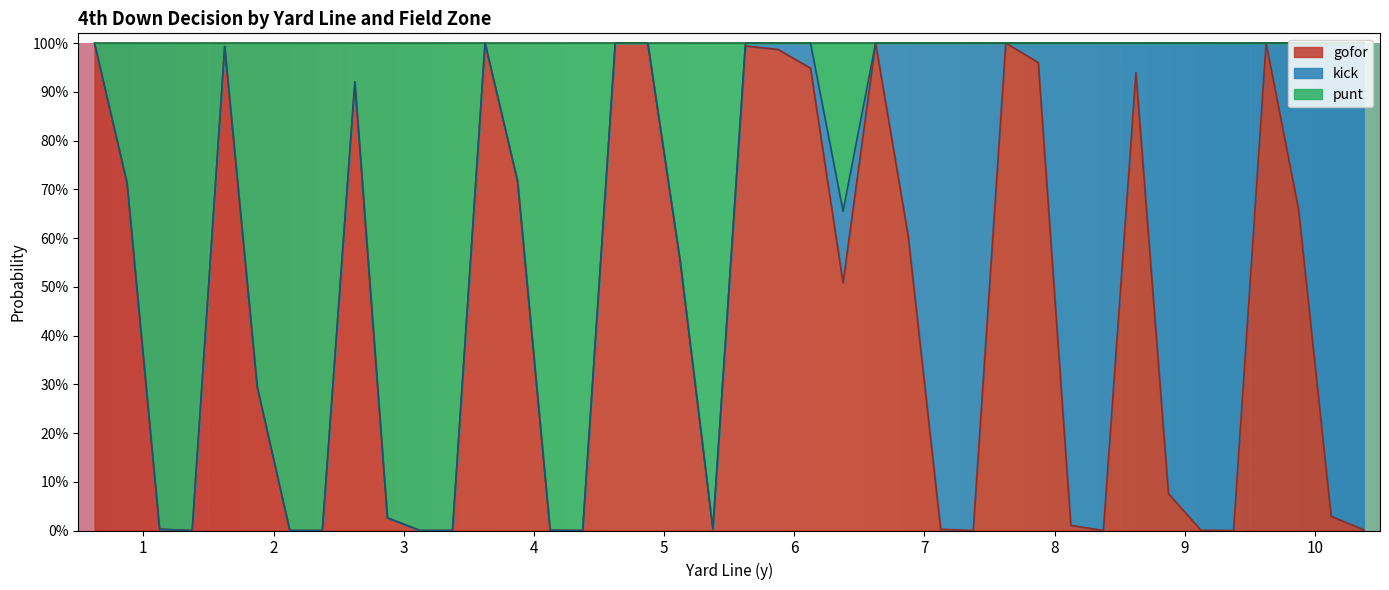

What is the difference between the maximum and minimum values in the gofor series?

1.0